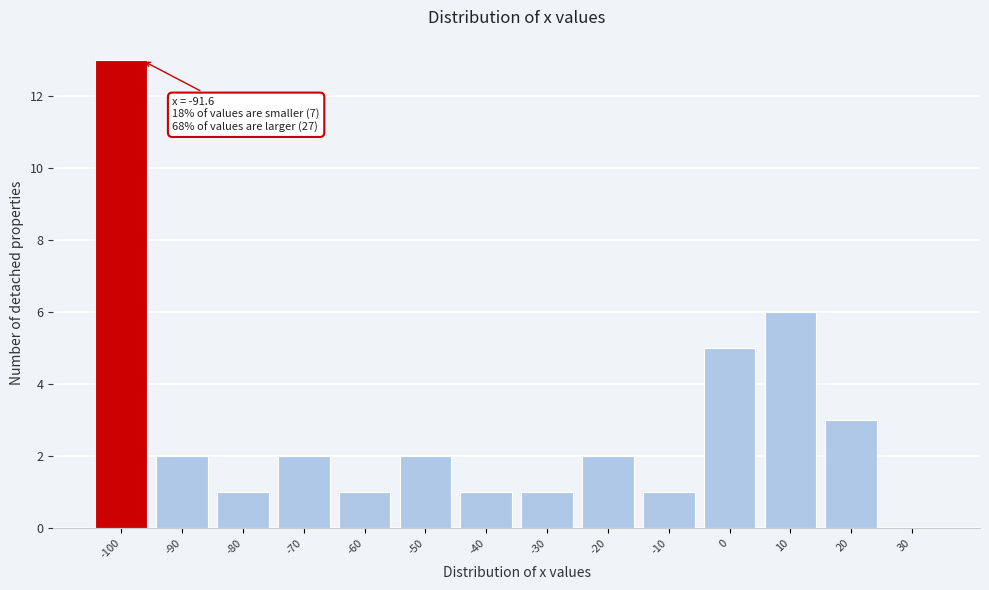

Reading left to right, what are all the values shown in this chart?

-100=13	-90=2	-80=1	-70=2	-60=1	-50=2	-40=1	-30=1	-20=2	-10=1	0=5	10=6	20=3	30=0